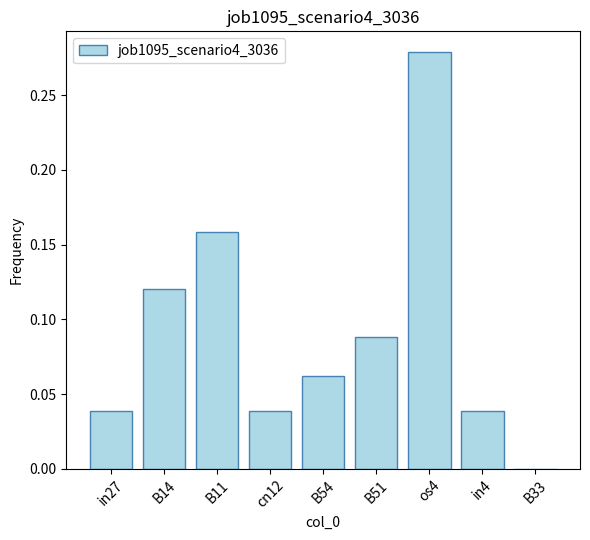

At which category does the chart reach its peak across all series?

os4